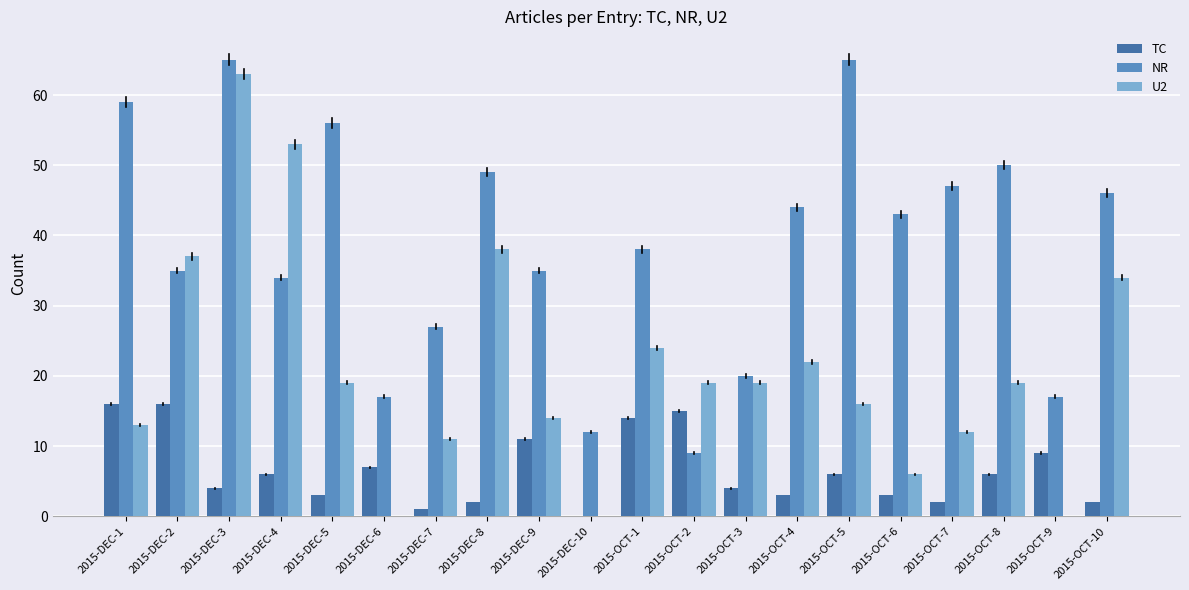

What is the greatest value displayed?

65